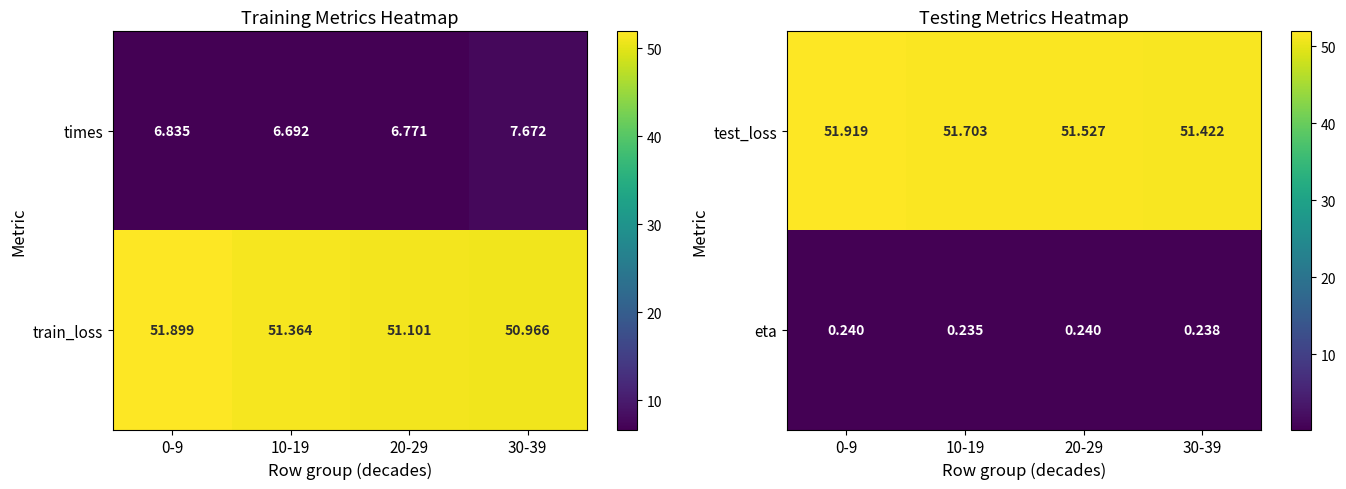

How many data points in train_loss are less than 51?

1